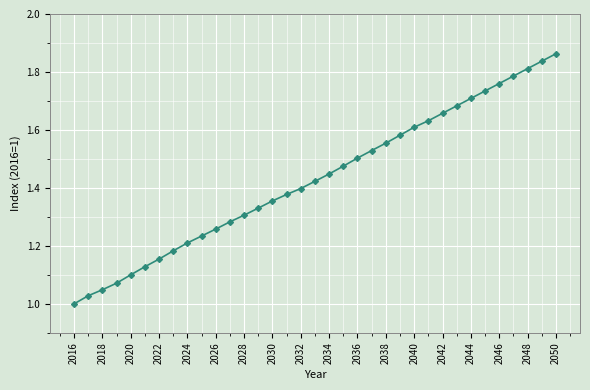

What is the difference between the maximum and second lowest values?

0.8